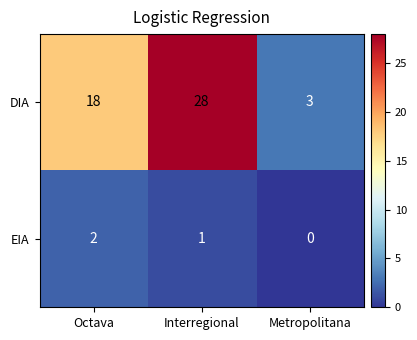

What is the spread (max minus min) of values at Interregional?

27